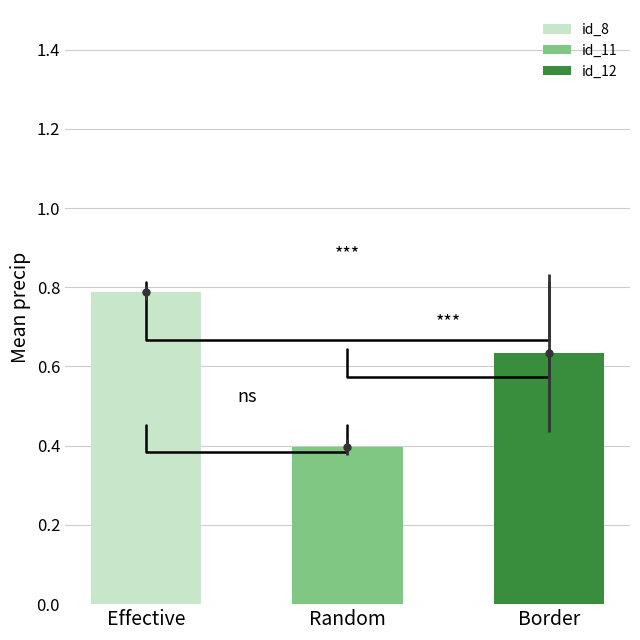

List the labels in order of value, smallest first.

Random, Border, Effective